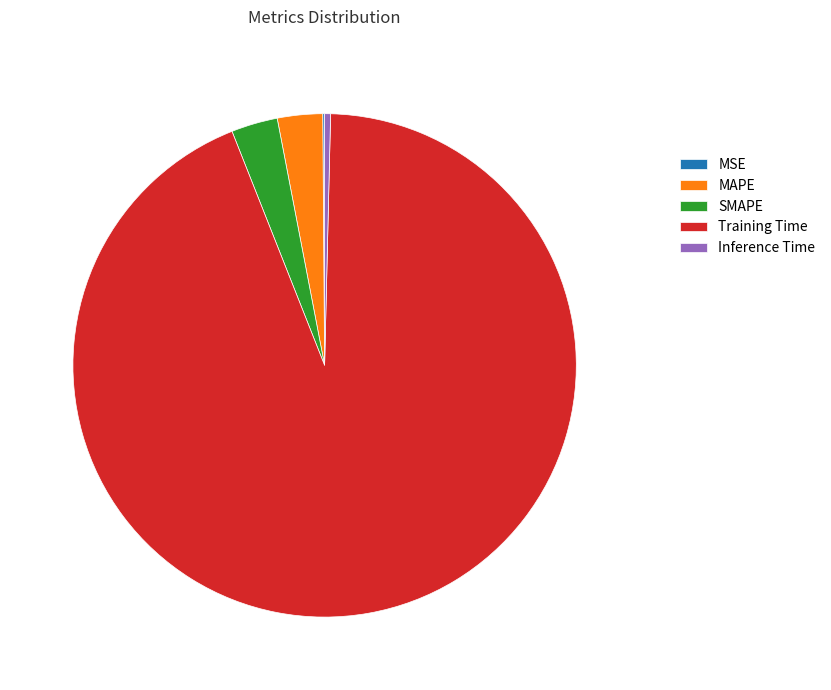

Which slice is the largest?

Training Time